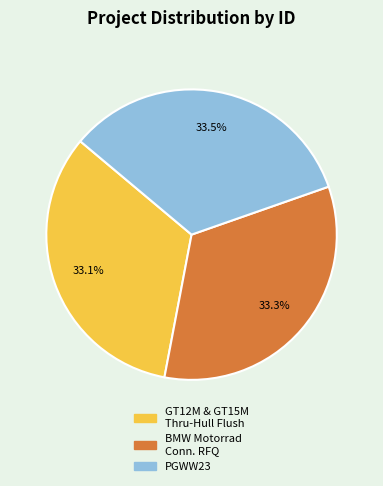

Is there any slice that represents more than half of the pie?

No